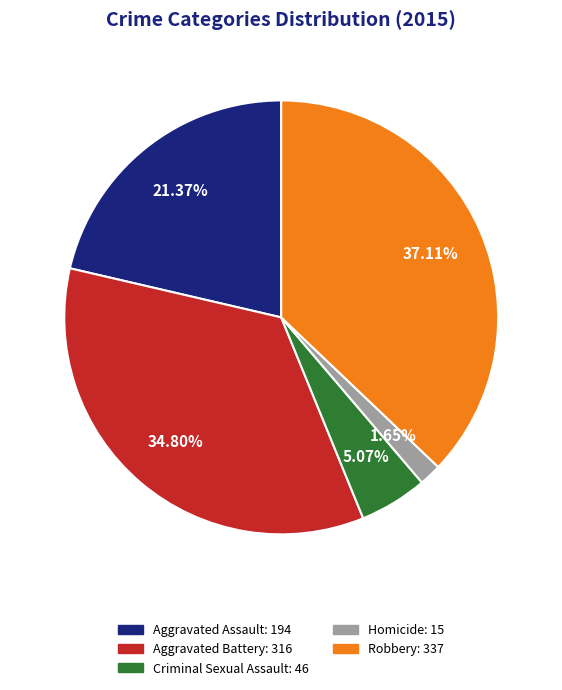

Is it true that Robbery is 29% of the pie?

False